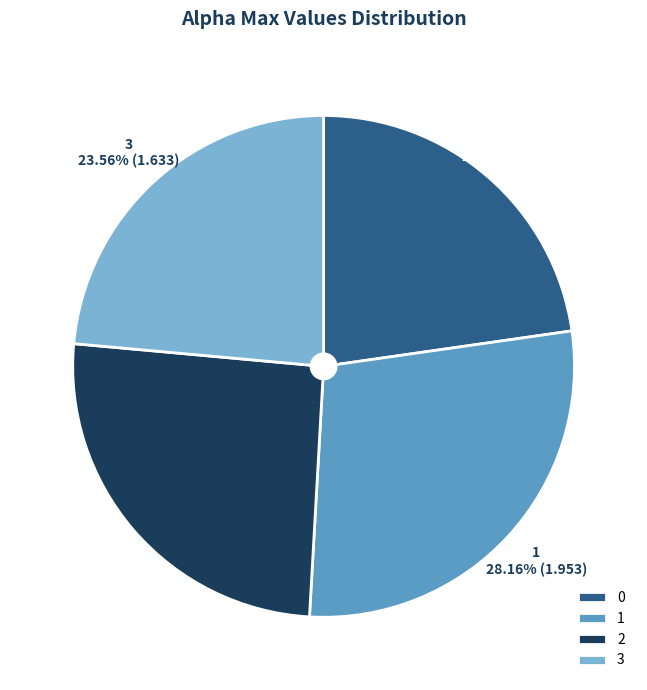

True or false: 2 accounts for 37% of the total.

False